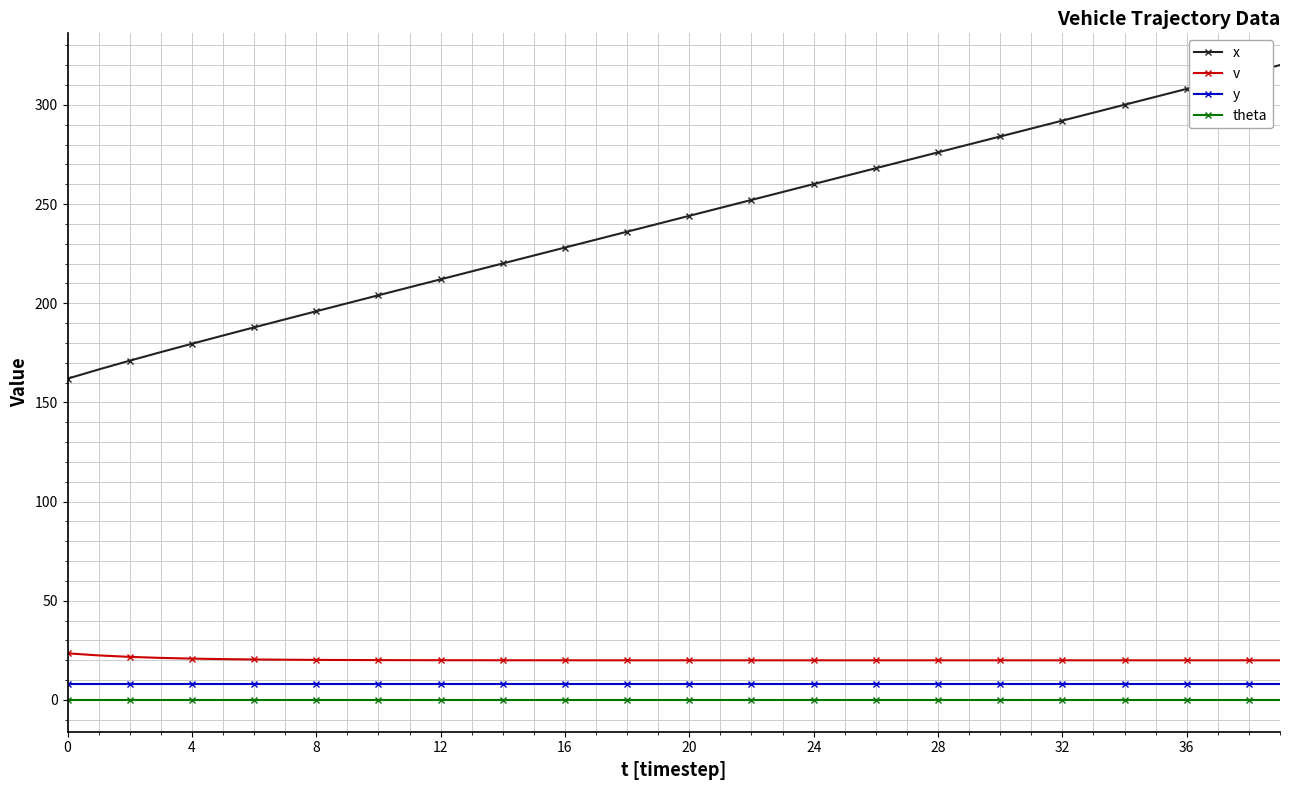

True or false: x and y cross at least once.

False